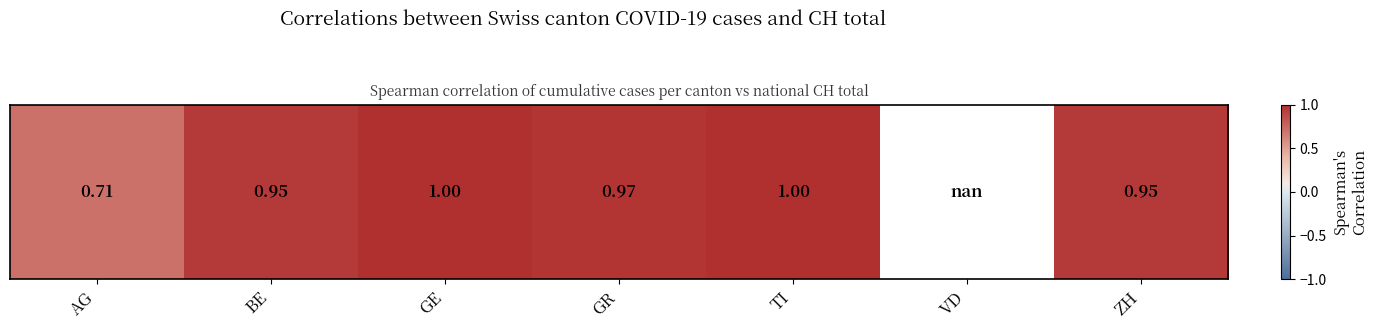

Is it true that the value at TI is 1.0?

True